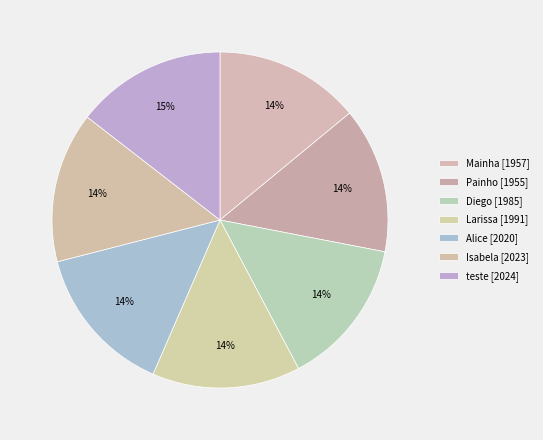

How many segments does this pie chart have?

7